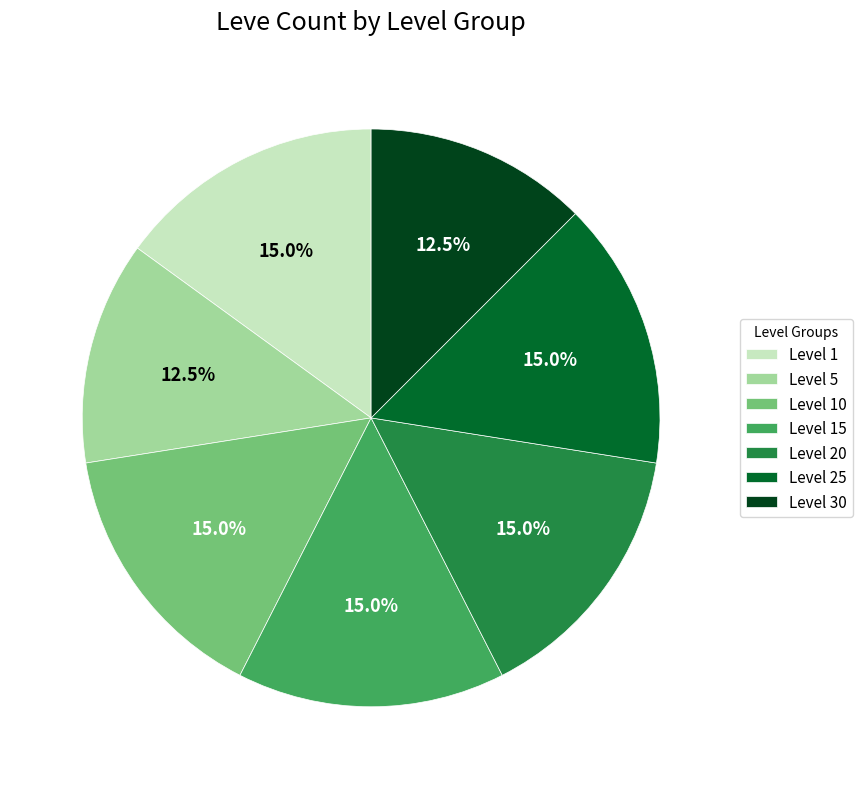

Does Level 5 represent more than half of the total?

No